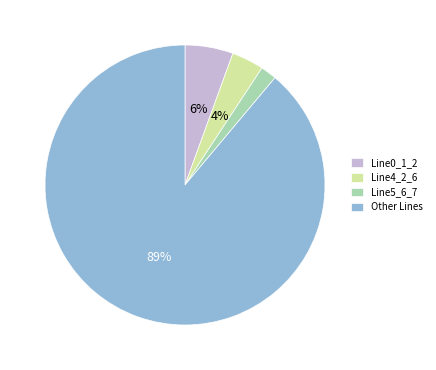

To the nearest percent, what is the average slice percentage?

25%